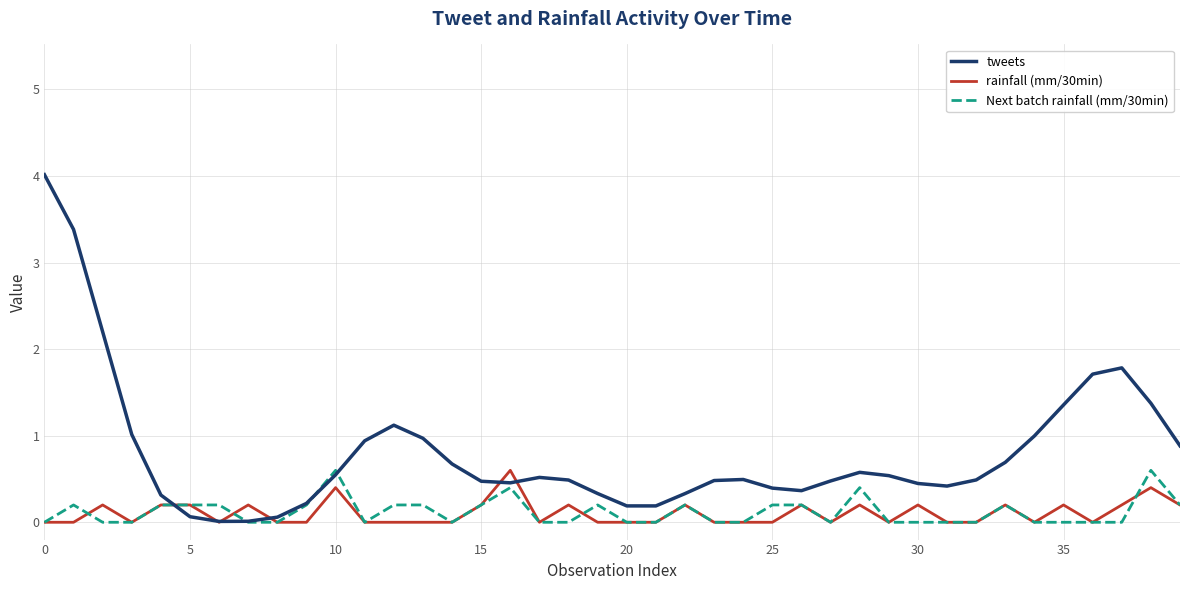

What is the maximum value for tweets?

4.0